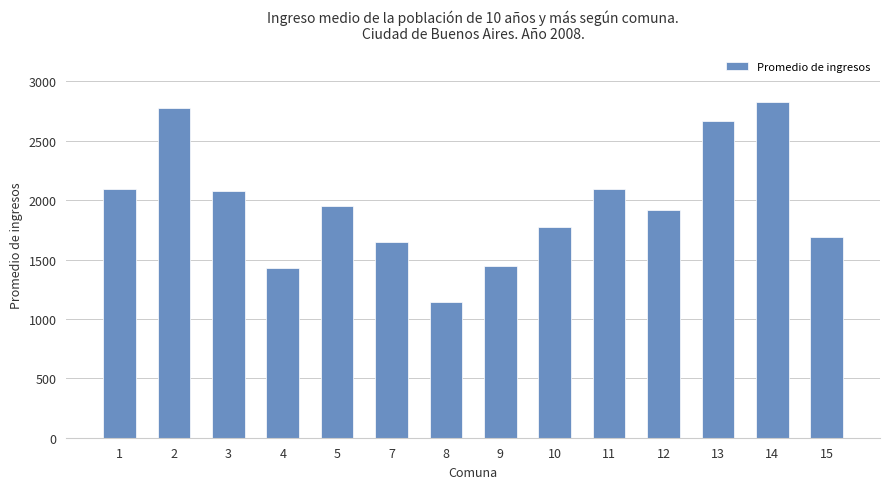

Where does the data first go above 1952?

1